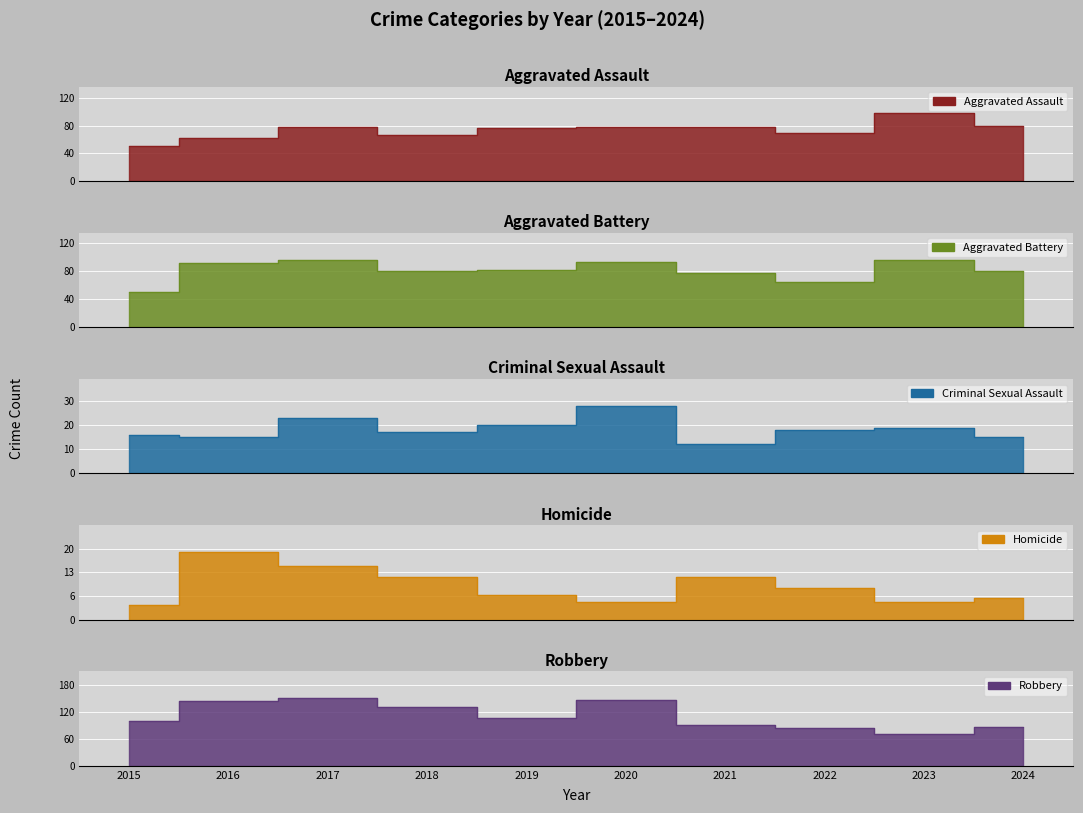

How many lines are shown in the chart?

5